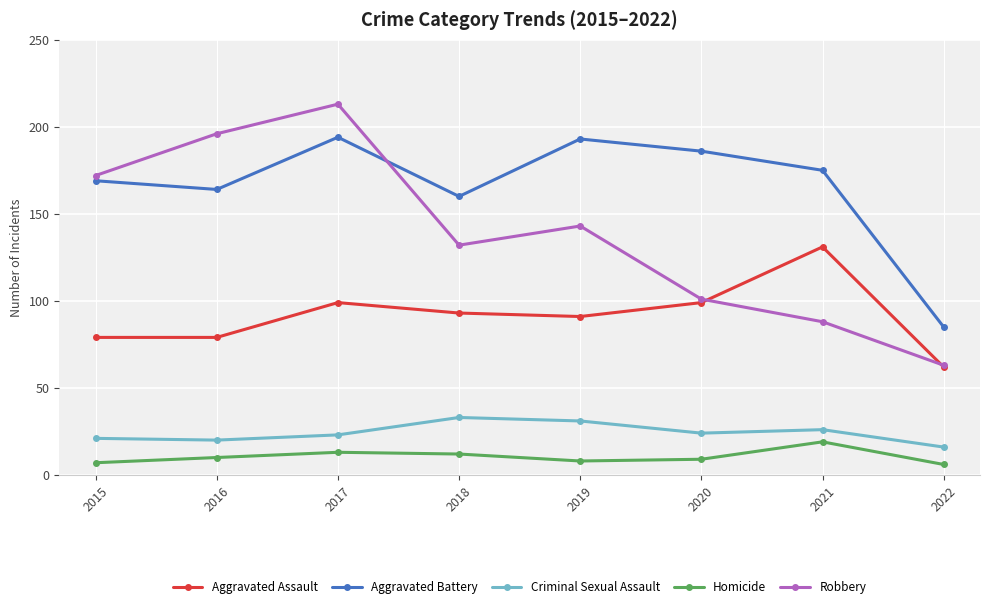

In Robbery, how many points are lower than both neighbors (excluding endpoints)?

1